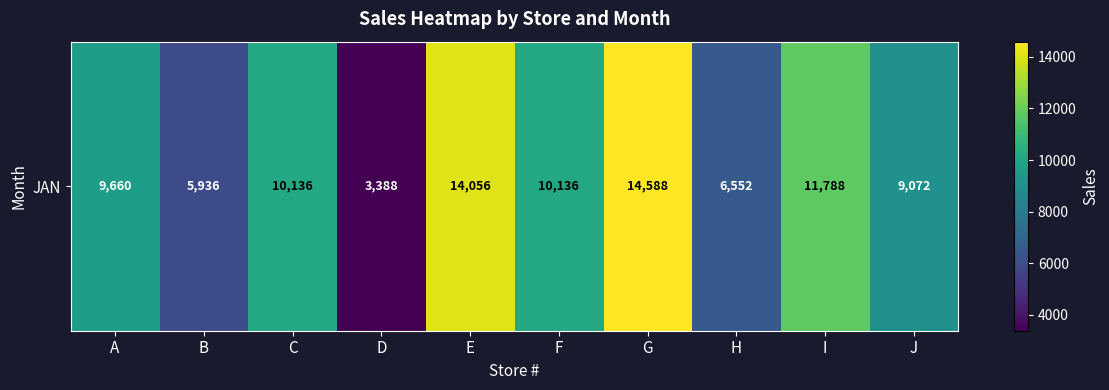

Reading left to right, what are all the values shown in this chart?

A=9660	B=5936	C=10136	D=3388	E=14056	F=10136	G=14588	H=6552	I=11788	J=9072